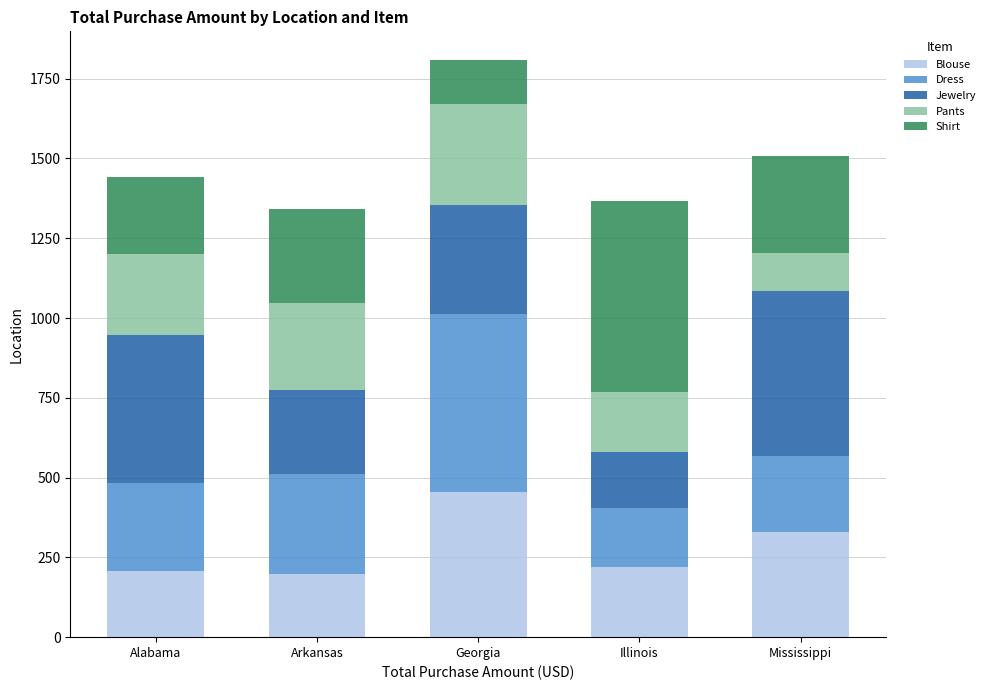

What is the highest value of the Blouse series?

454